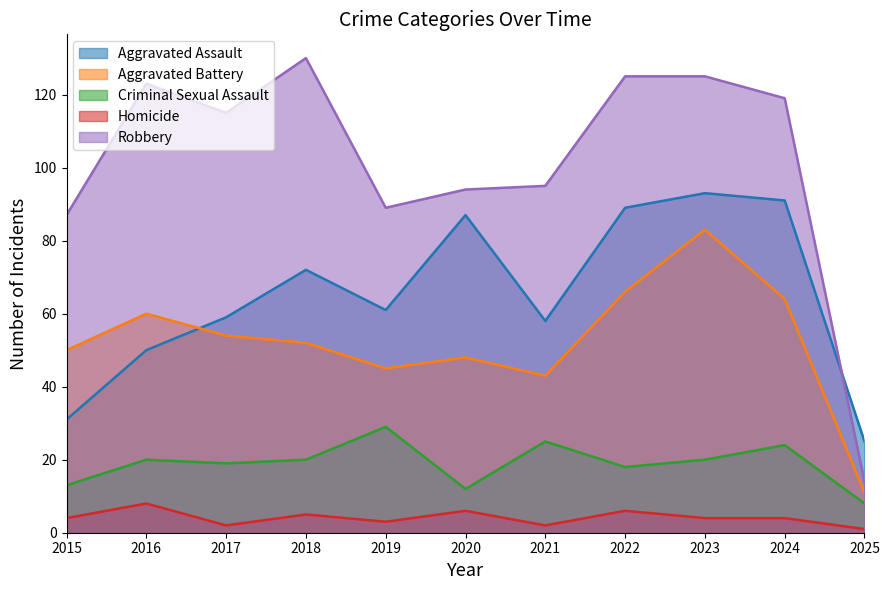

What are all the series names shown in the legend?

Aggravated Assault, Aggravated Battery, Criminal Sexual Assault, Homicide, Robbery